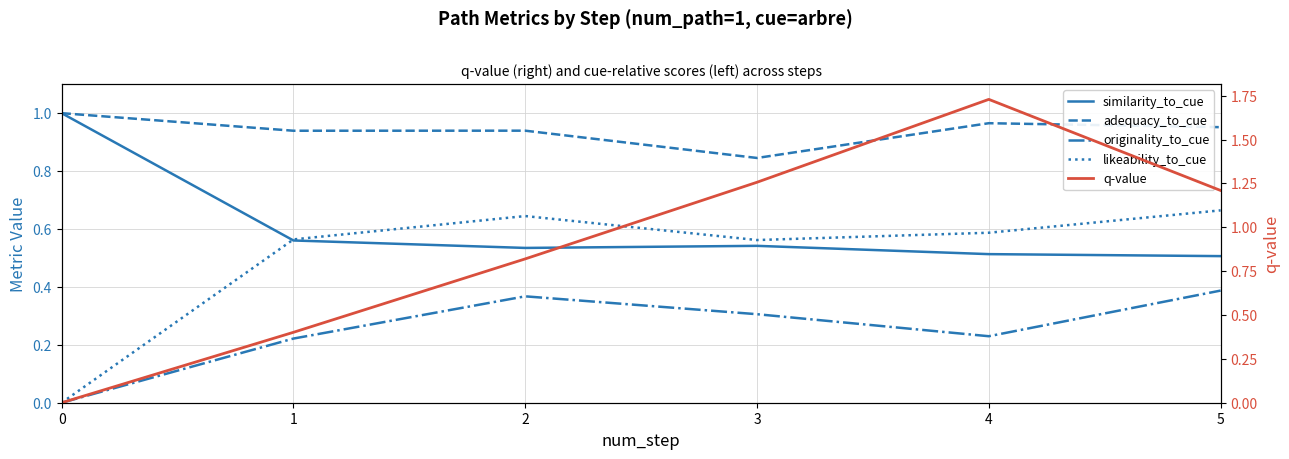

True or false: q-value and likeability_to_cue cross at least once.

True